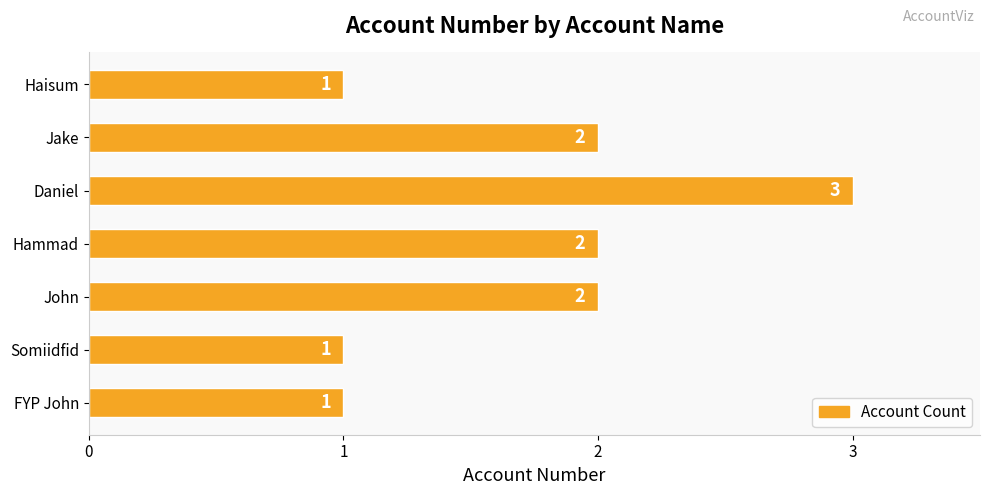

True or false: the data shows 4 at Daniel.

False